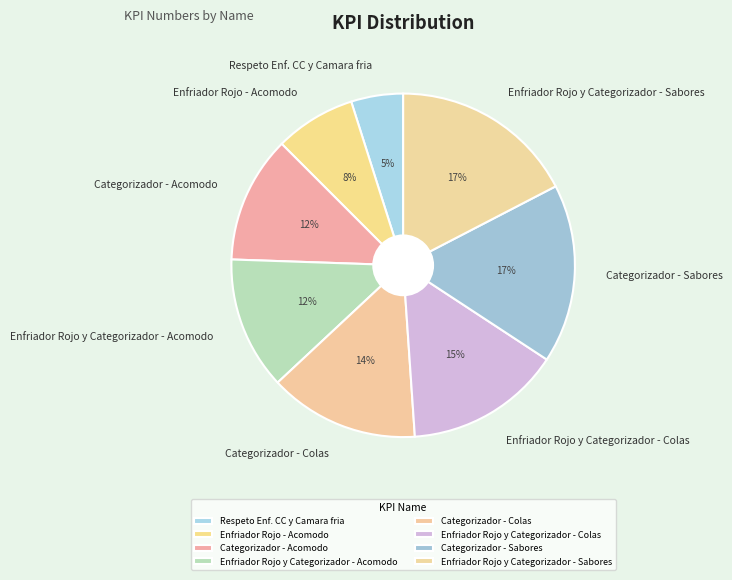

Combined, do Enfriador Rojo y Categorizador - Colas and Categorizador - Acomodo account for over 50%?

No